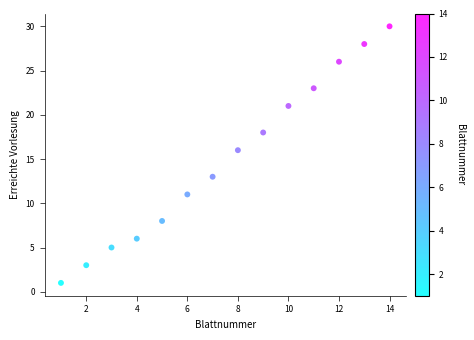

What Y value in the scatter plot is closest to 15?

16